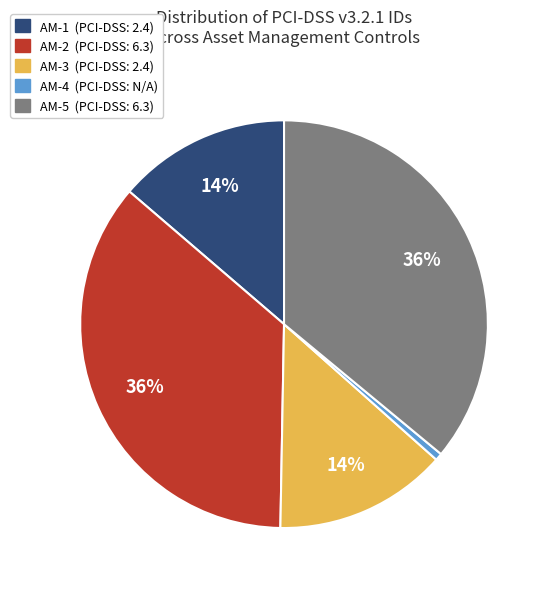

What is the smallest slice in the pie chart?

AM-4